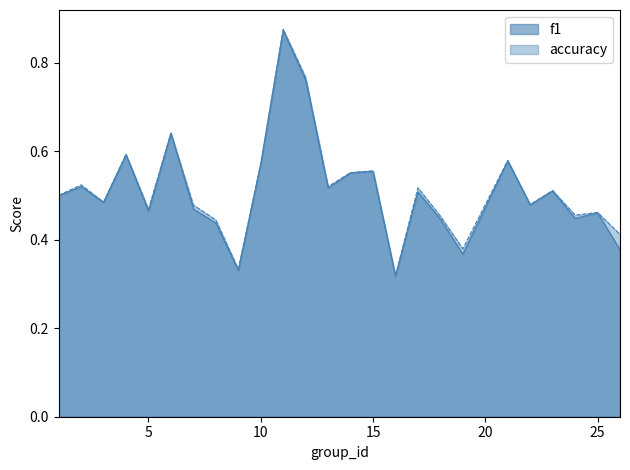

Rank the series at 24 from lowest to highest value.

f1, accuracy